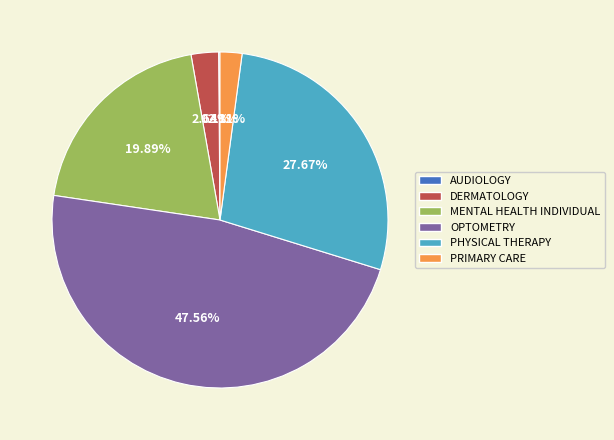

What is the total percentage of DERMATOLOGY and PHYSICAL THERAPY?

30.3%